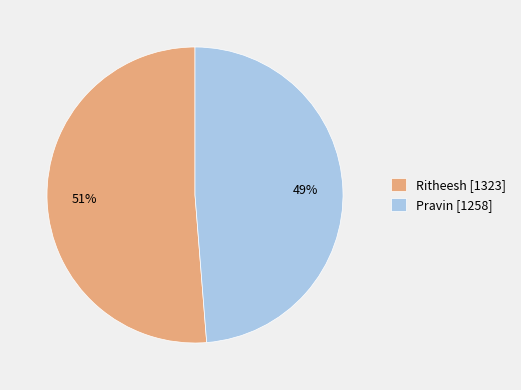

To the nearest percent, what portion does Ritheesh represent?

51%